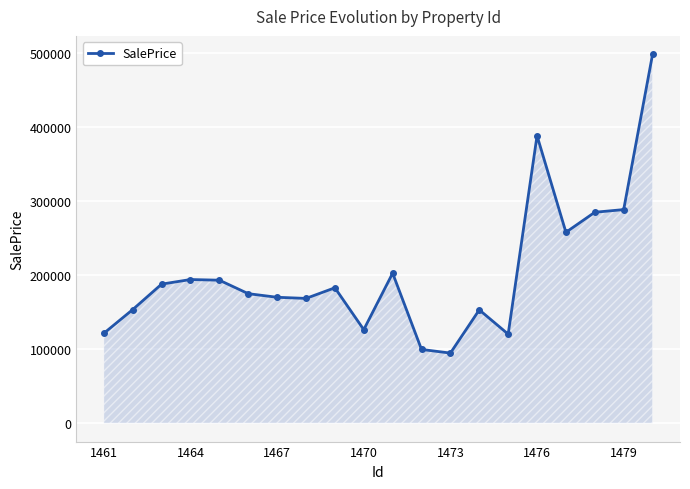

What is the sum of all values?

4054714.4